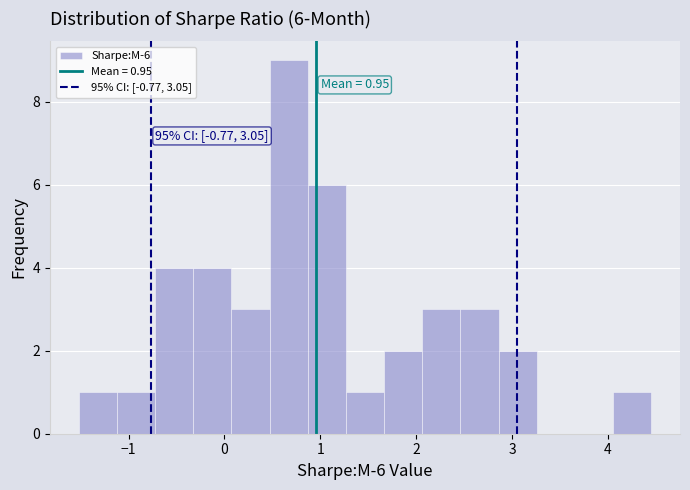

Around what value on the x-axis is the tallest bar? Give the approximate position of its centre, as read against the axis.

0.7